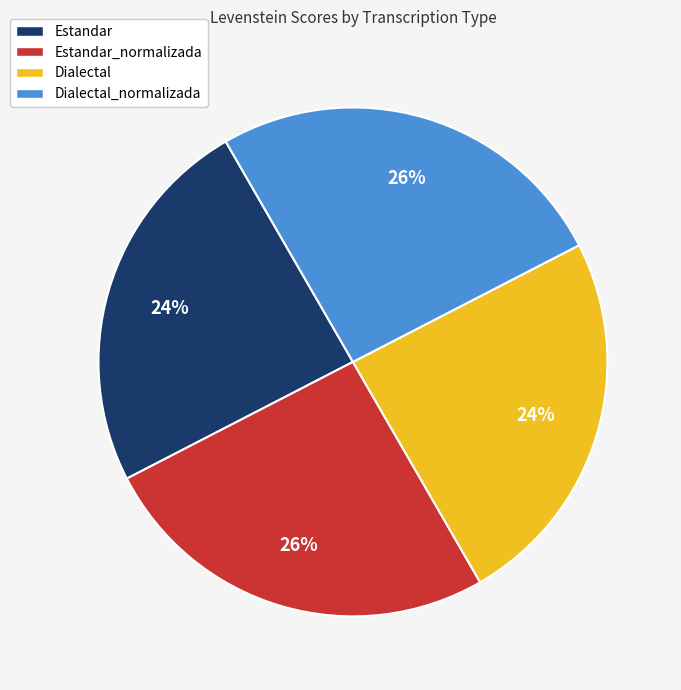

The Dialectal slice represents 15% of the pie. True or false?

False